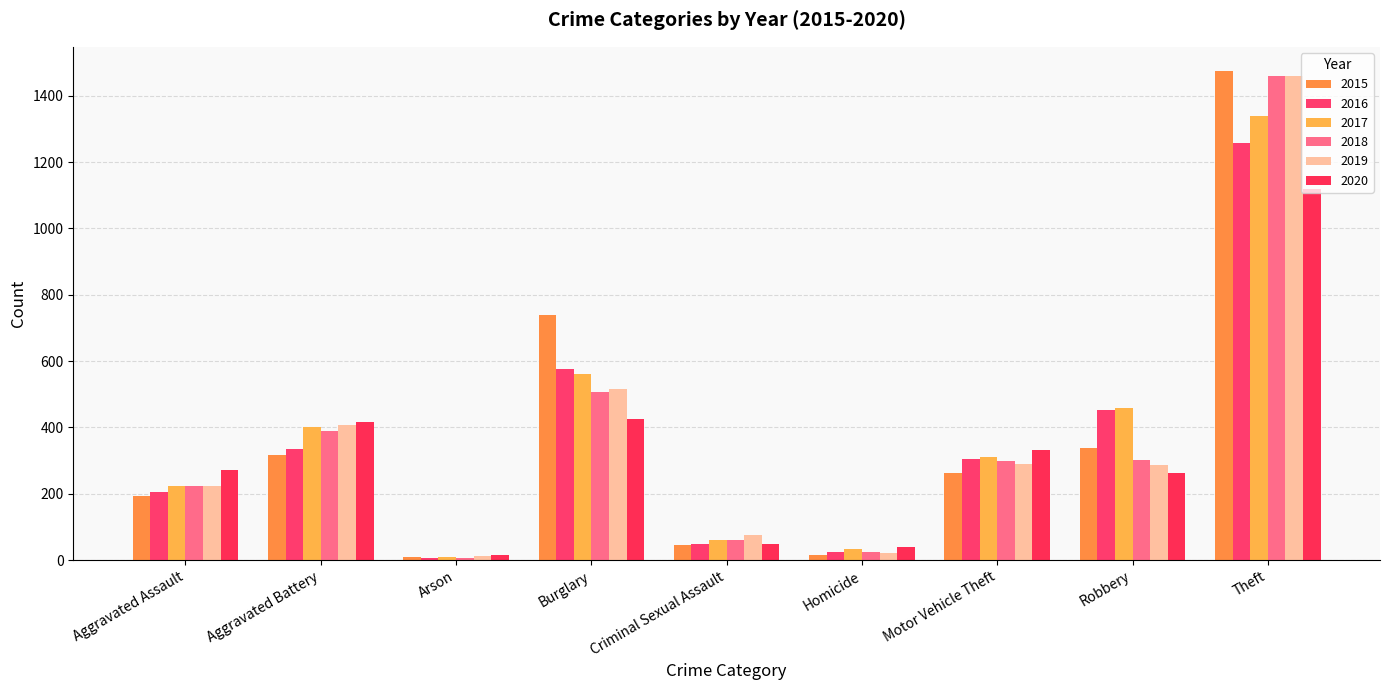

What is the label of the 8th bar from the left?

Robbery